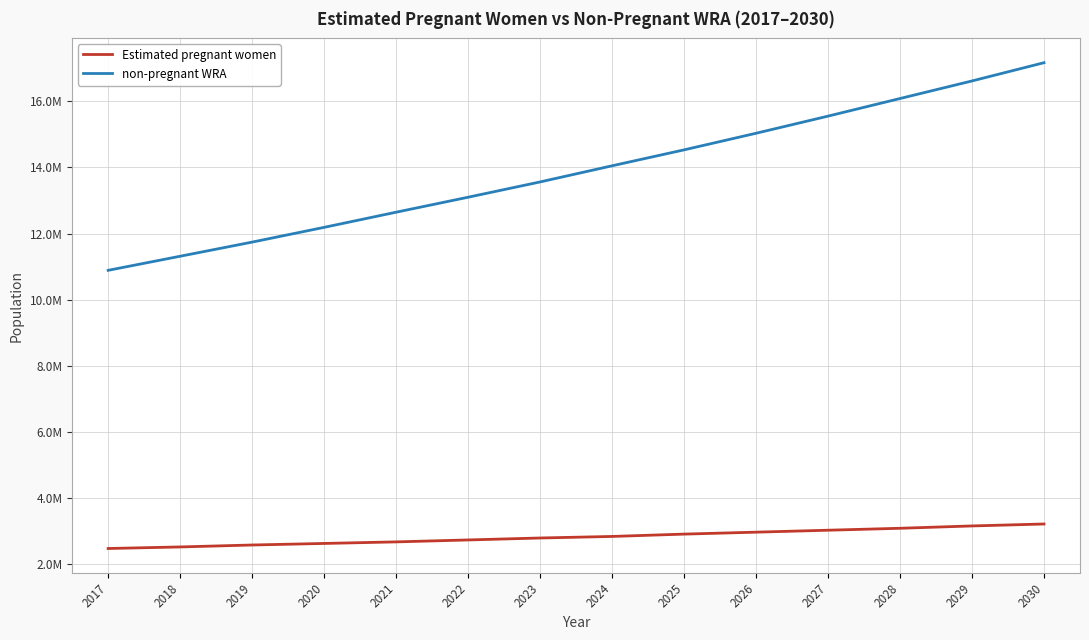

At which category is the sum across all series the highest?

2030